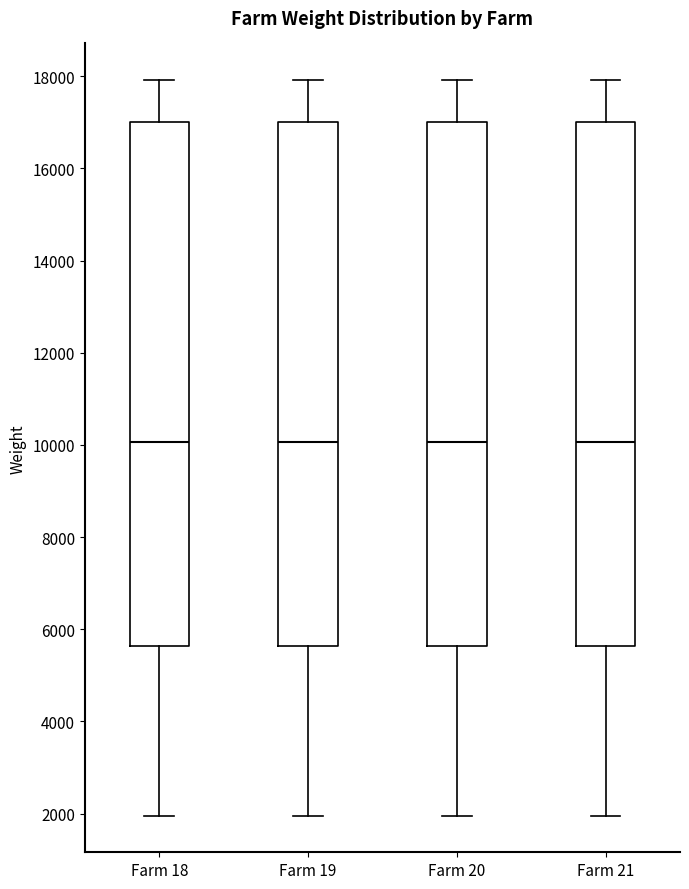

Reading left to right, read every box against the y-axis: the position of its median line, the range the box covers, and the ends of its whiskers. The values are not printed on the chart, so give them approximately, as read against the axis.

Farm 18: median 10000, box 5600 to 17000, whiskers 2000 to 18000
Farm 19: median 10000, box 5600 to 17000, whiskers 2000 to 18000
Farm 20: median 10000, box 5600 to 17000, whiskers 2000 to 18000
Farm 21: median 10000, box 5600 to 17000, whiskers 2000 to 18000